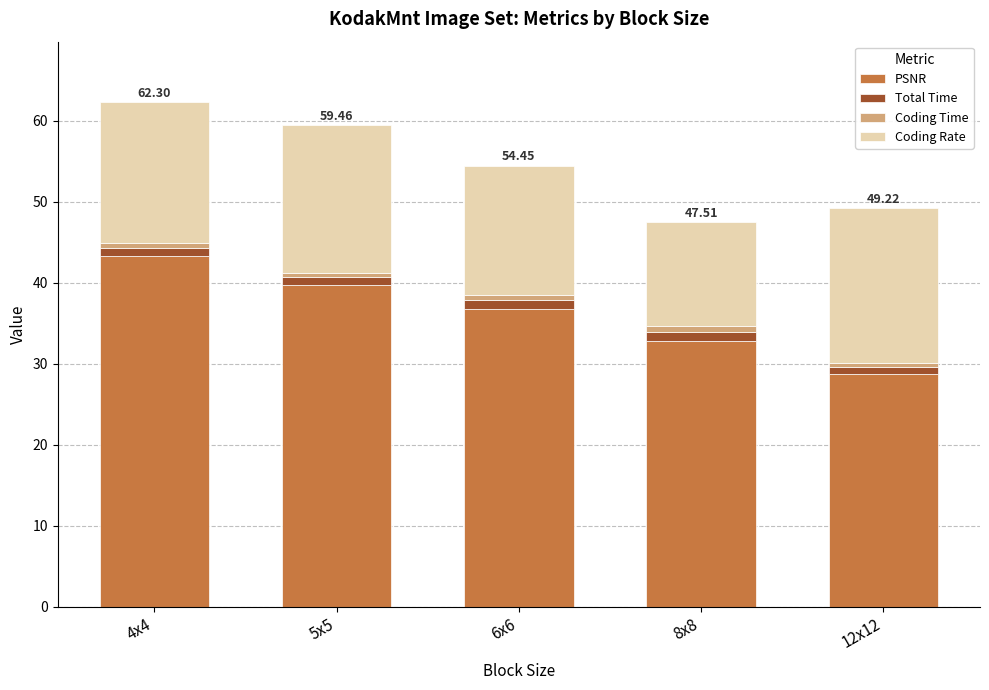

Rank the categories by PSNR value from highest to lowest.

4x4, 5x5, 6x6, 8x8, 12x12